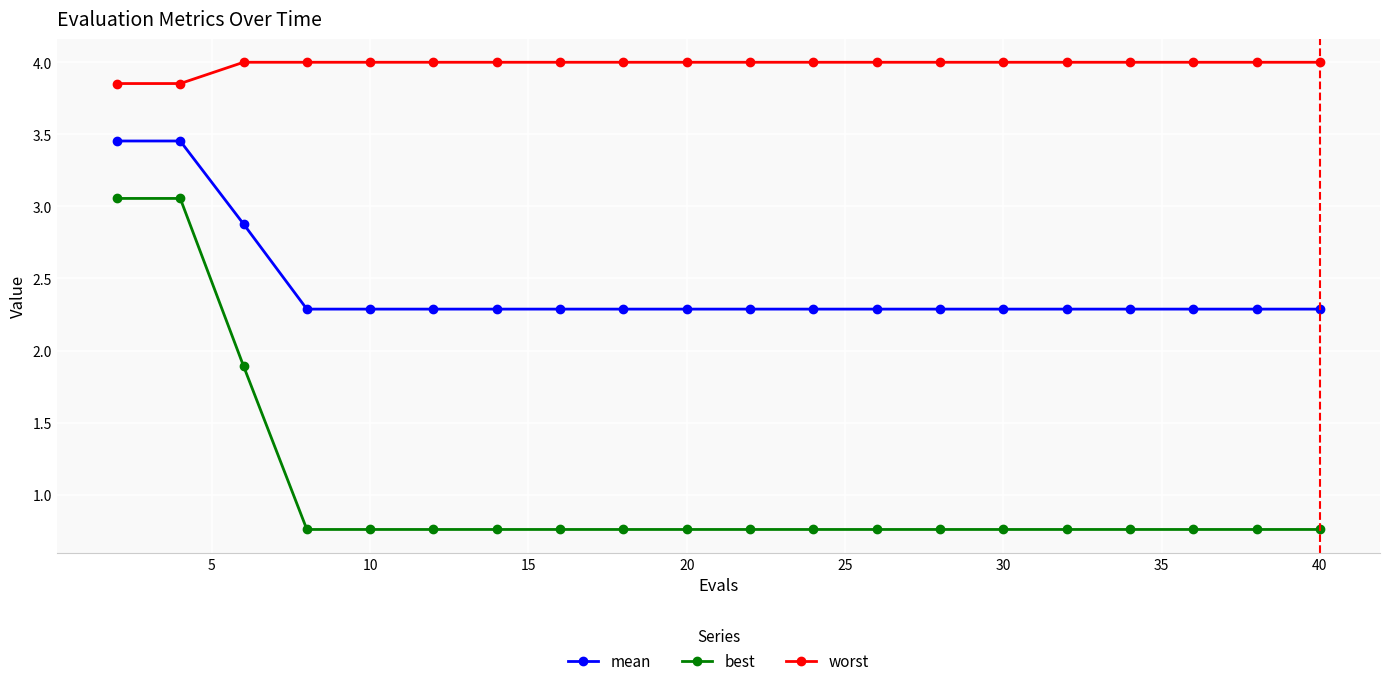

What is the difference between the second highest and second lowest values in the best series?

2.3